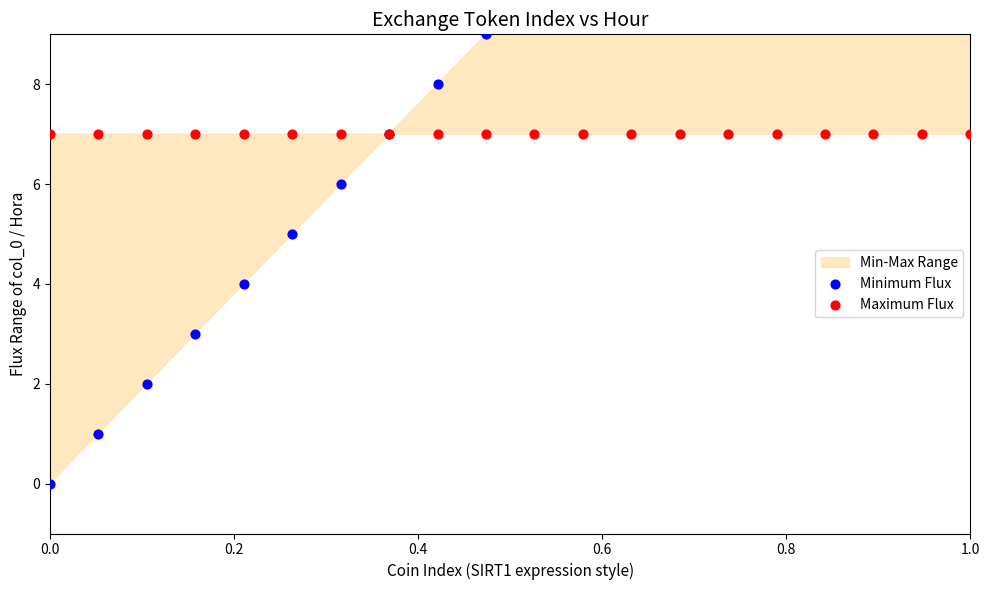

Which series contains the highest Y value?

Minimum Flux